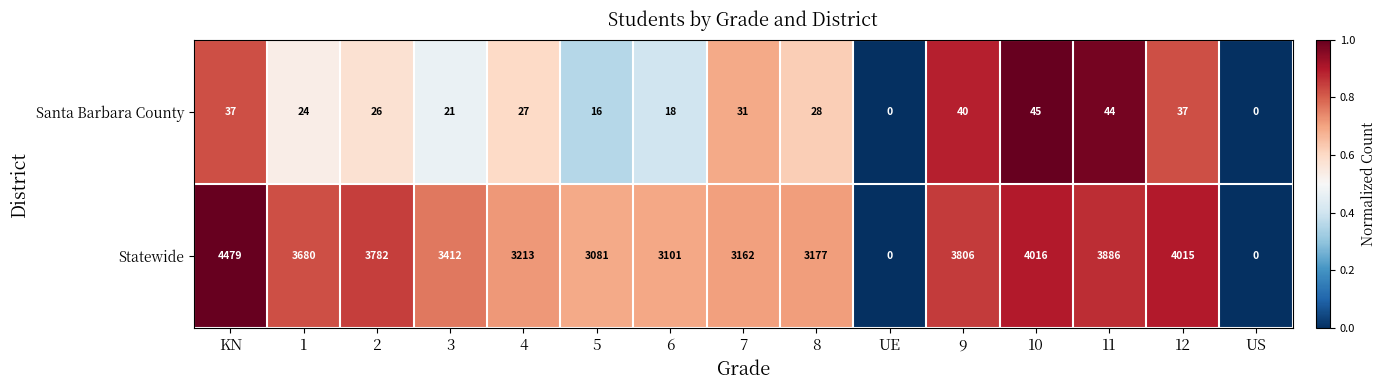

Rank the series by their average value, from highest to lowest.

Statewide, Santa Barbara County